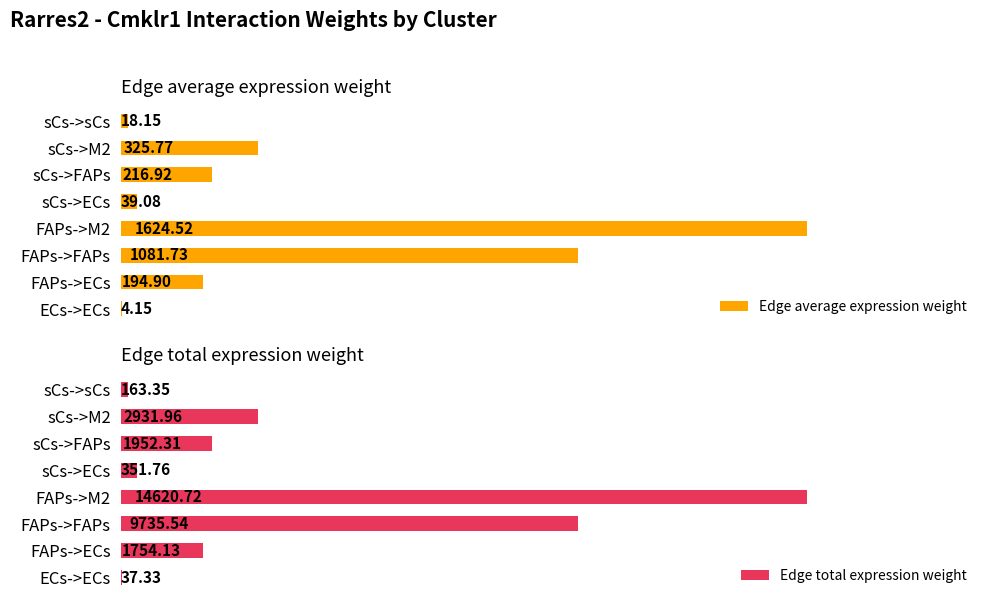

Count the number of data series in this chart.

2